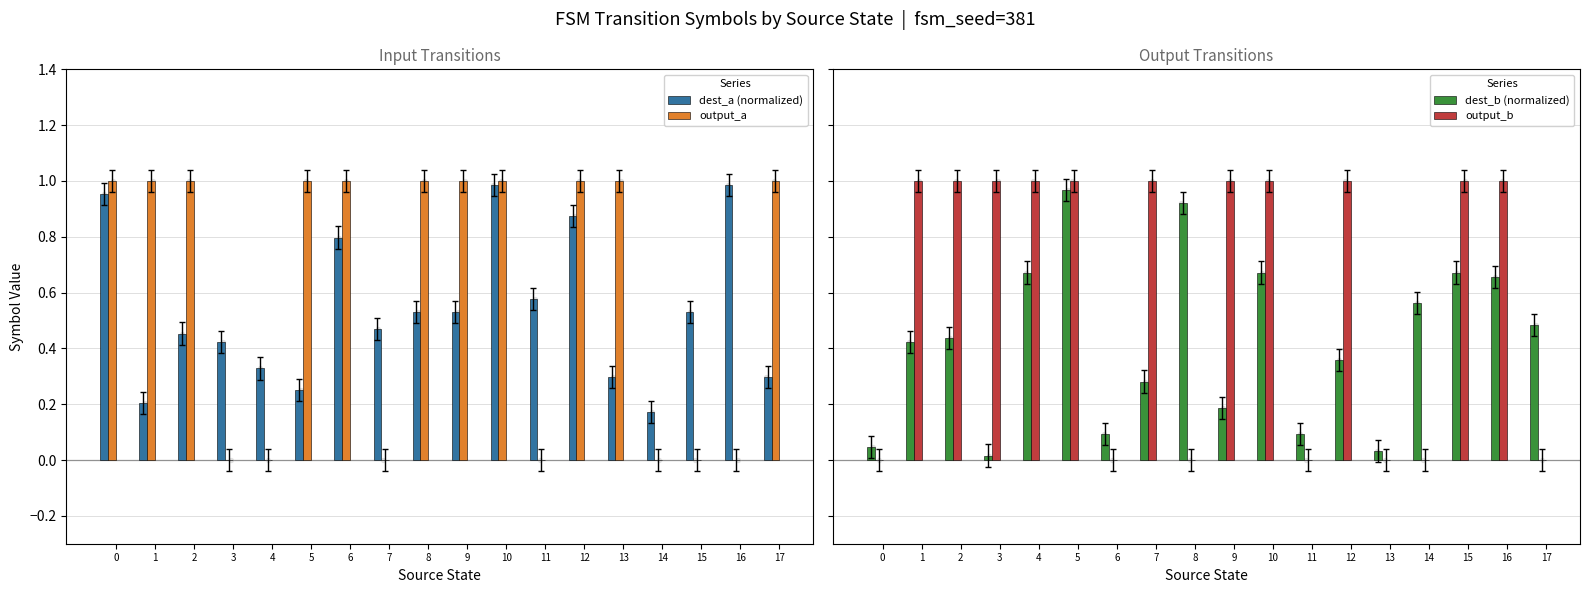

What is the total value across all series at 5?

3.2